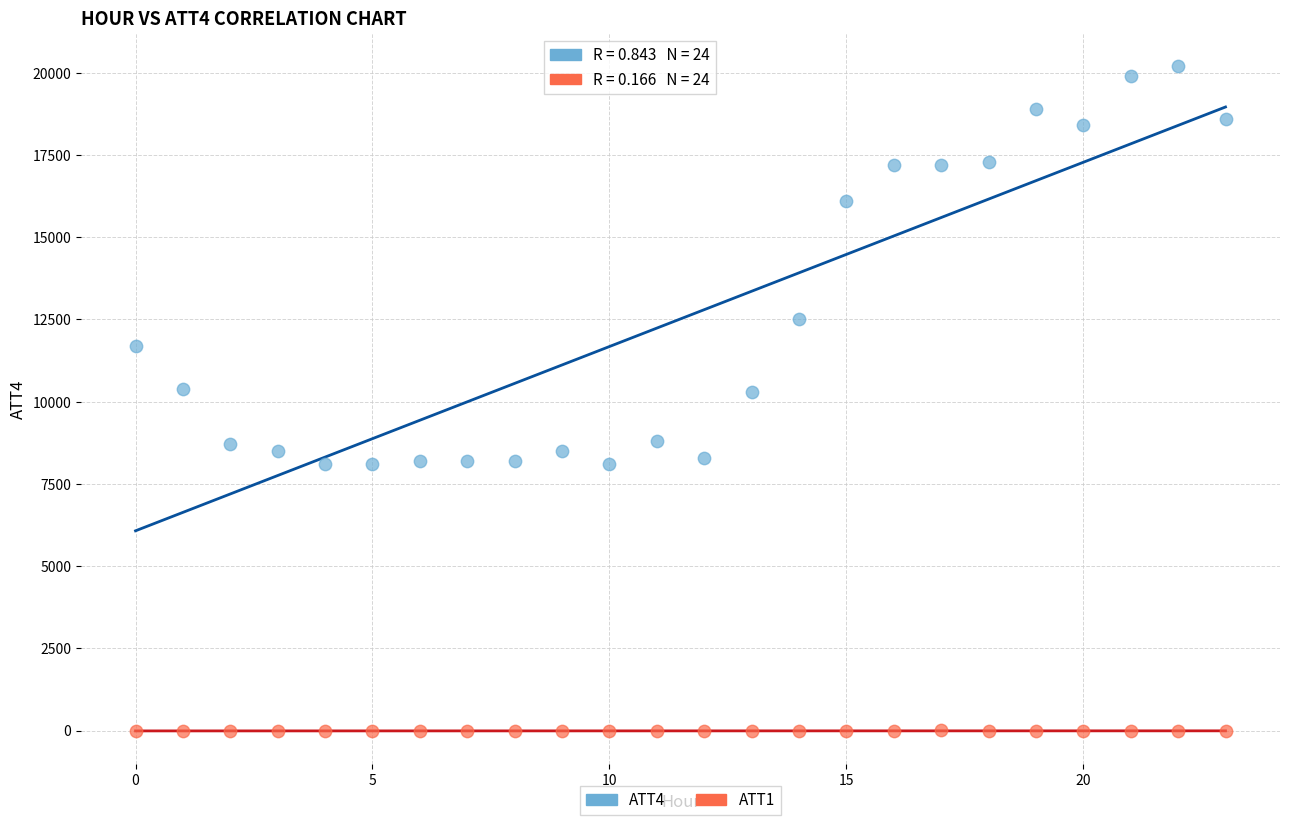

Across all data points, what is the range of Y values (max minus min)?

20210.0